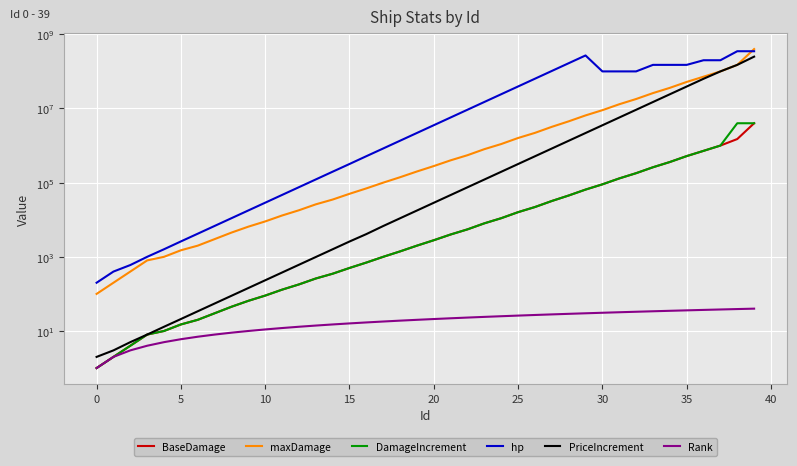

What is the difference between the Rank values at 27 and 36?

9